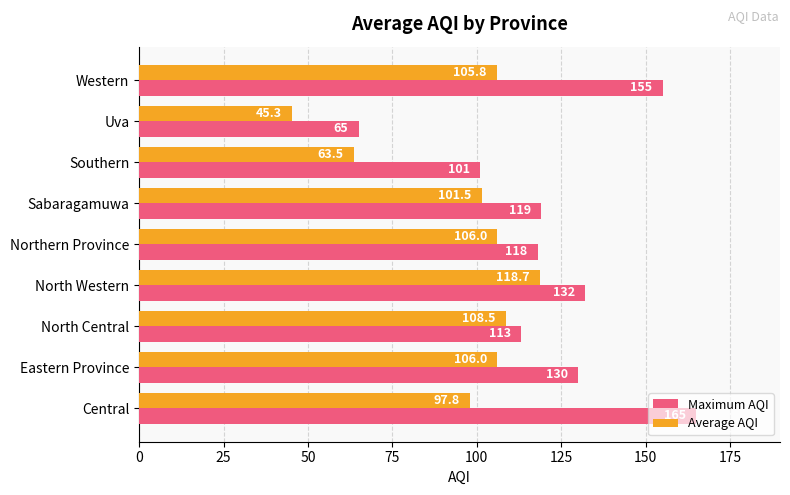

What value does the Maximum AQI series have at Eastern Province?

130.0